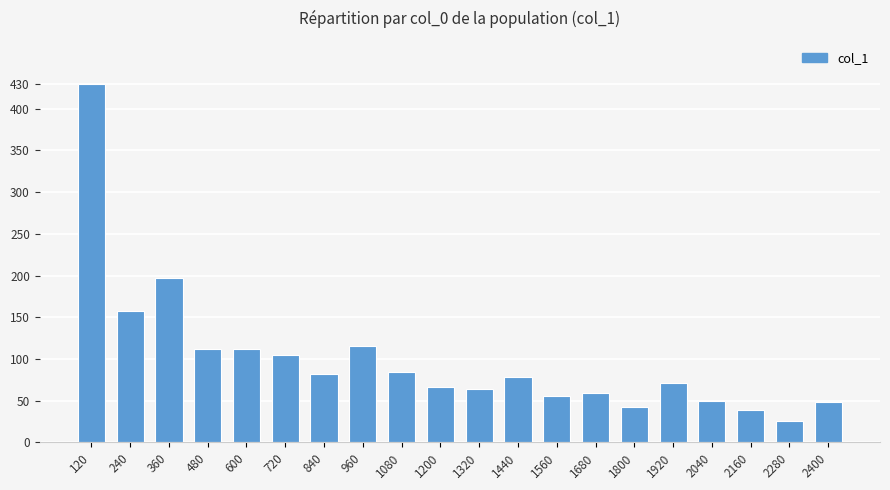

Count the number of categories in the chart.

20